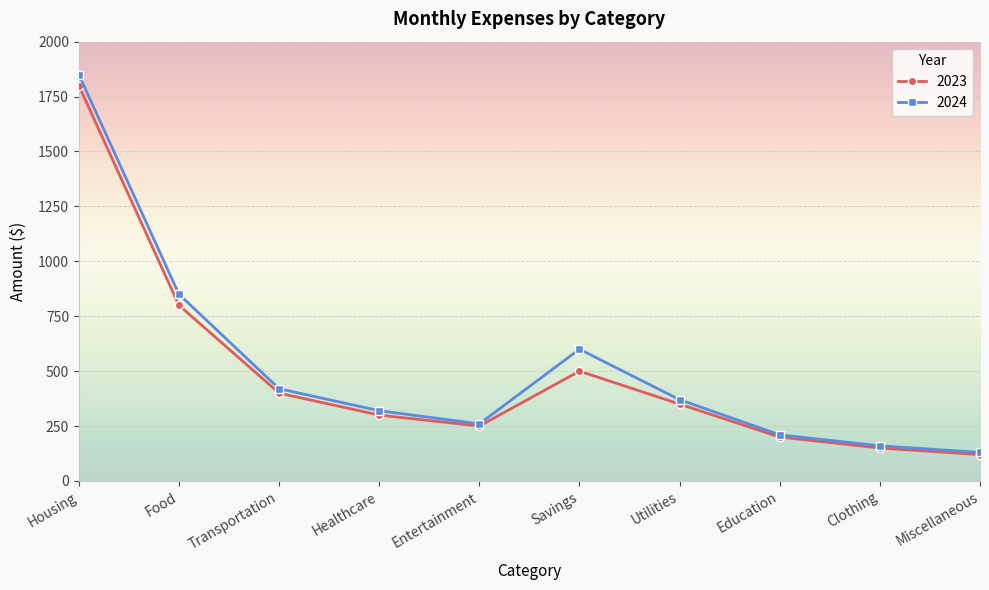

What are all the series names shown in the legend?

2023, 2024